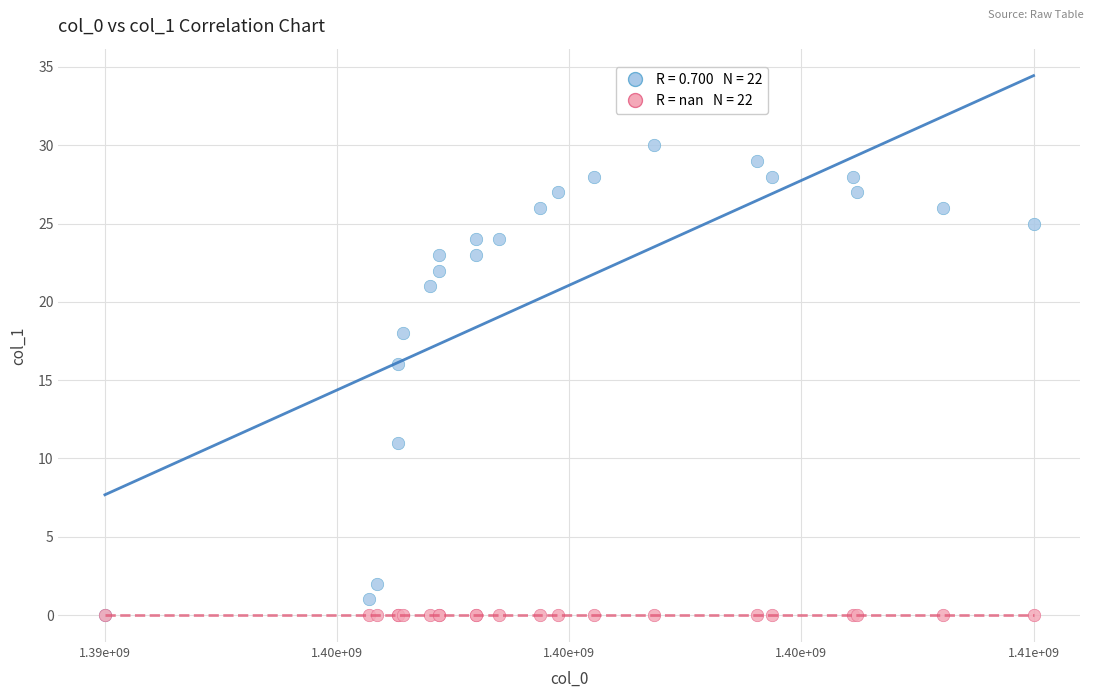

Across all series, what Y value is closest to 15?

16